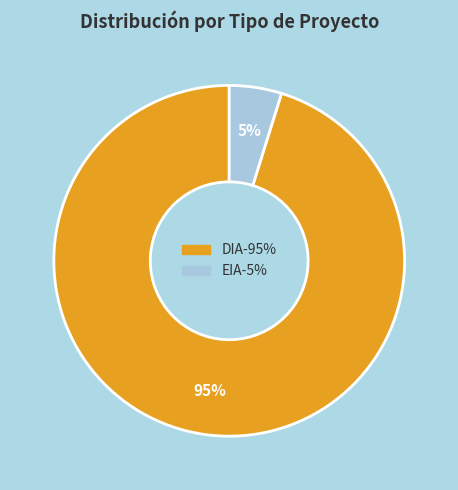

The DIA slice represents 90% of the pie. True or false?

False